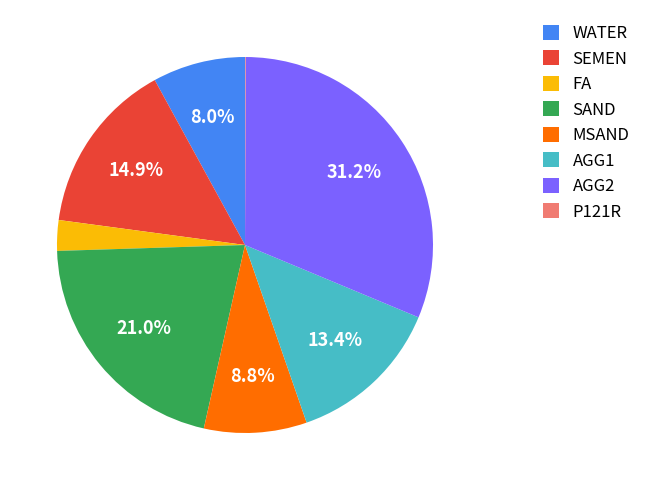

The AGG1 slice represents 13% of the pie. True or false?

True